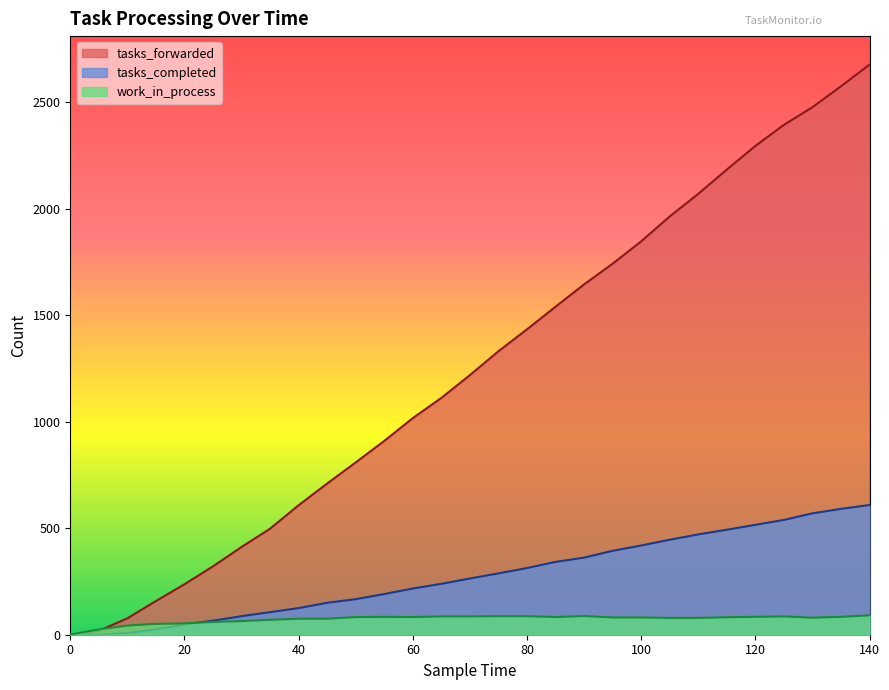

How many distinct data groups are displayed?

3